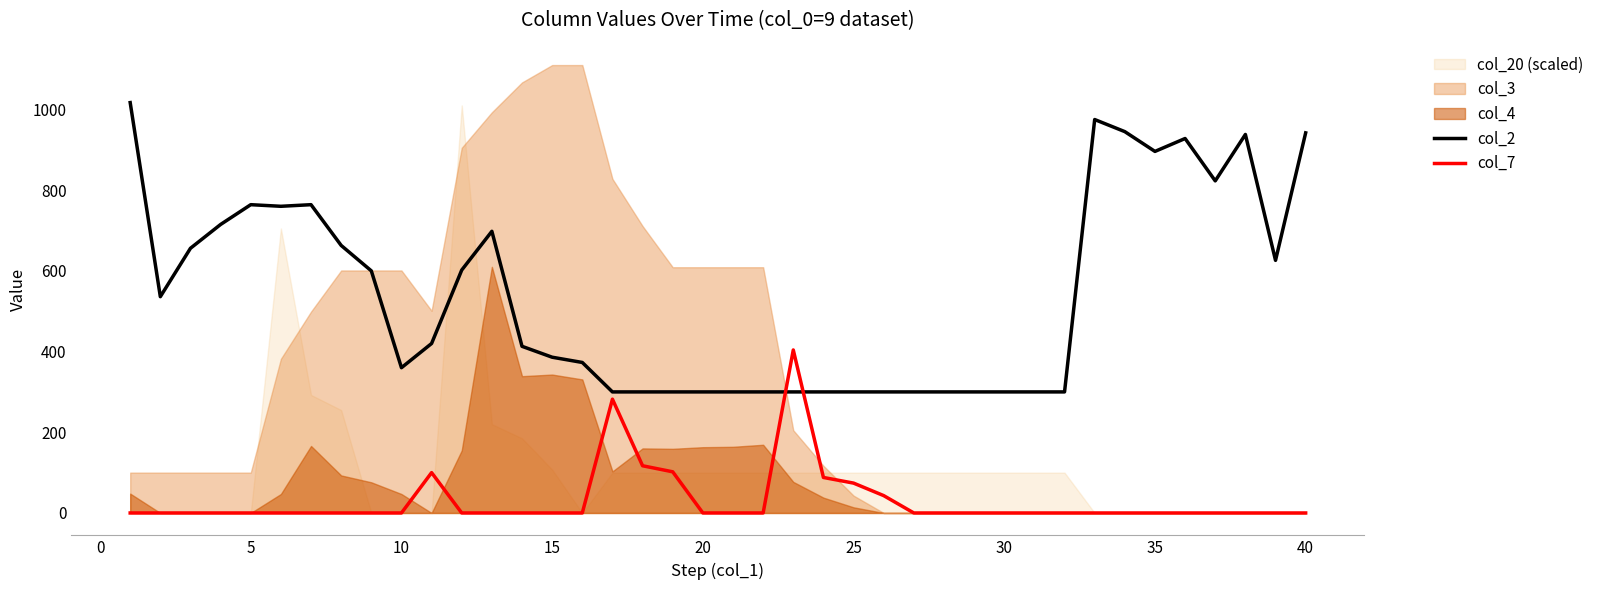

Is it true that col_2 equals 1311 at 40?

False